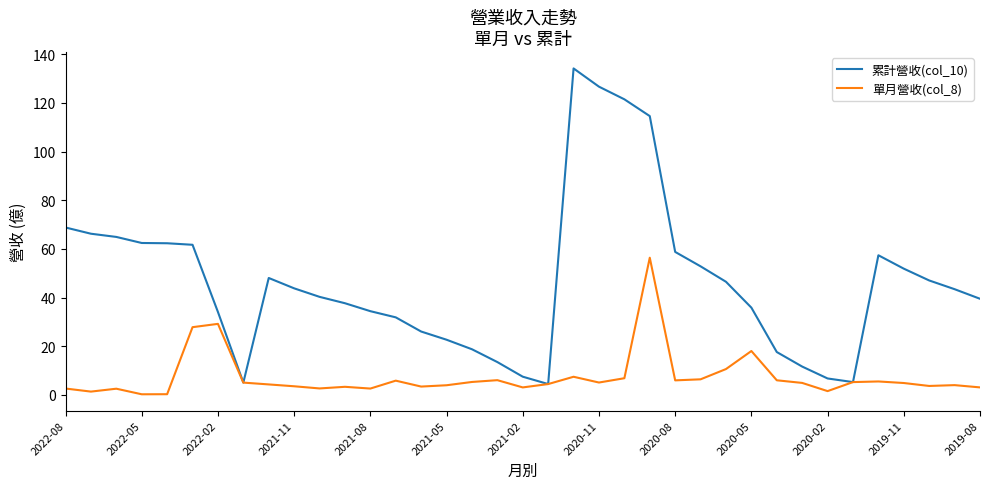

What are all the series names shown in the legend?

累計營收(col_10), 單月營收(col_8)